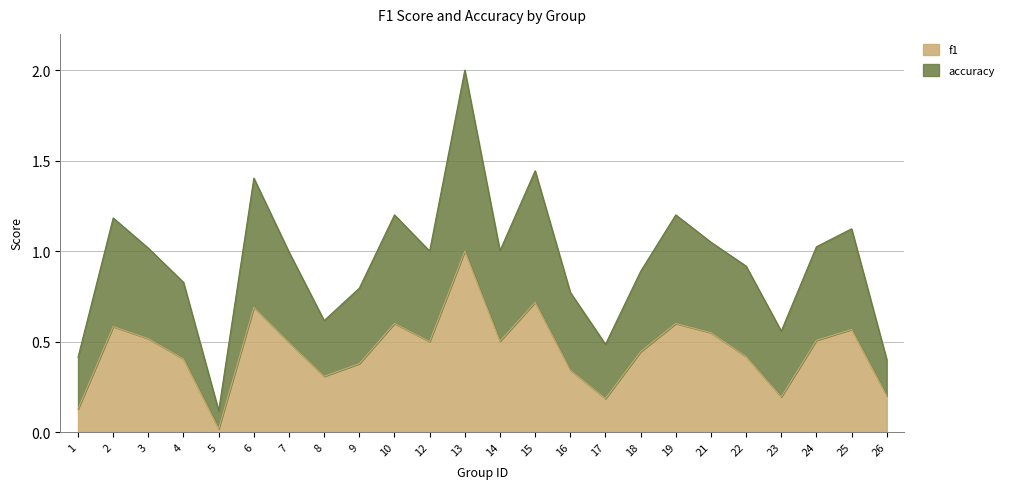

At which category does the chart reach its minimum across all series?

5